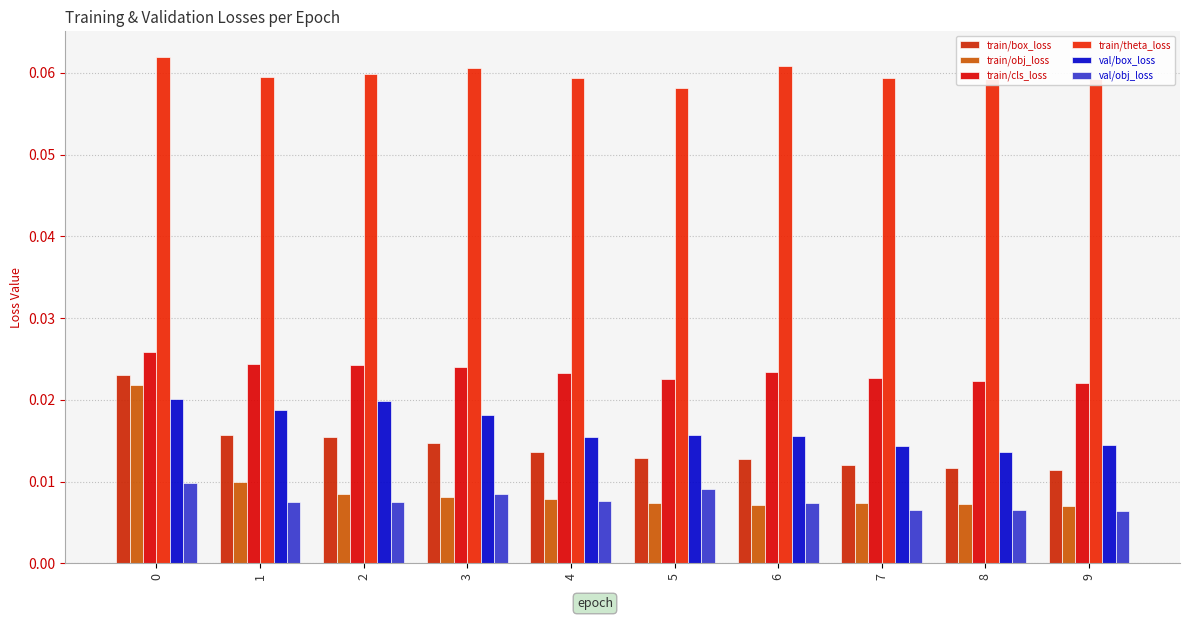

The value of train/box_loss at 7 is 0.0. True or false?

True